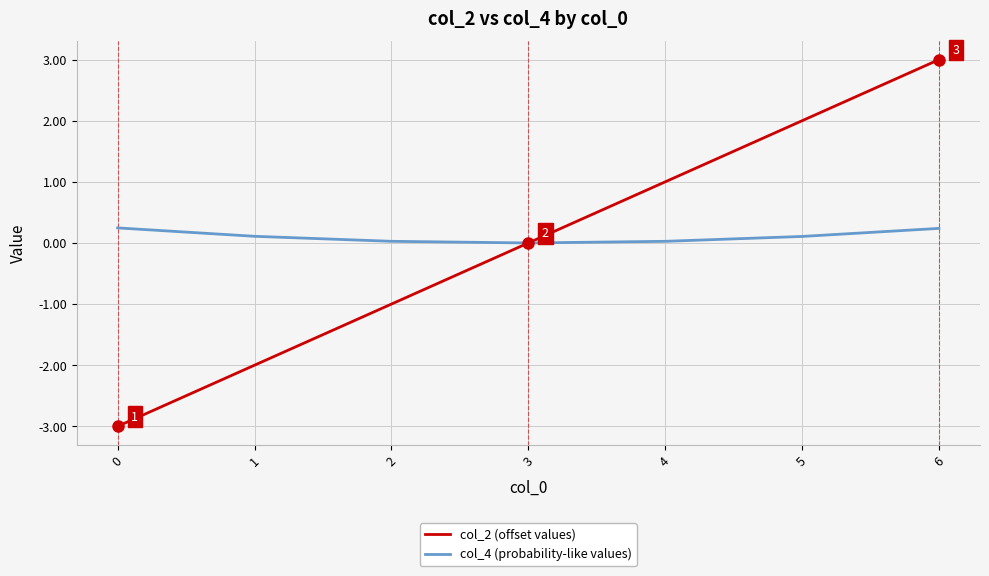

What are all the series names shown in the legend?

col_2 (offset values), col_4 (probability-like values)